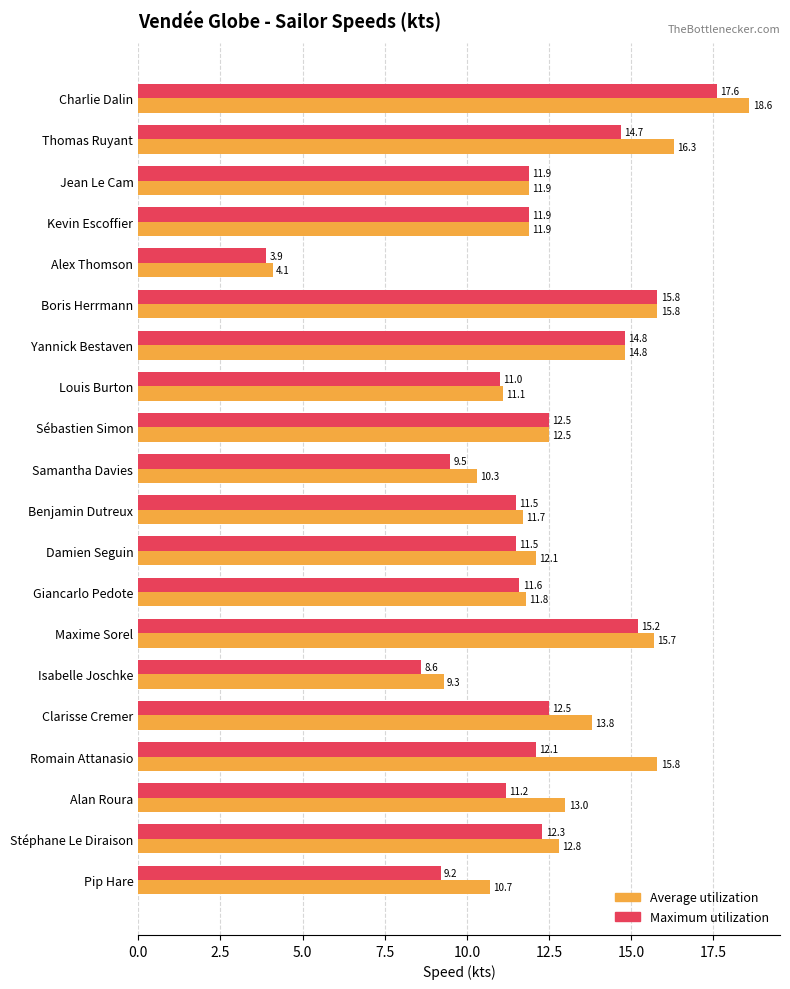

What are all the series names shown in the legend?

Average utilization, Maximum utilization